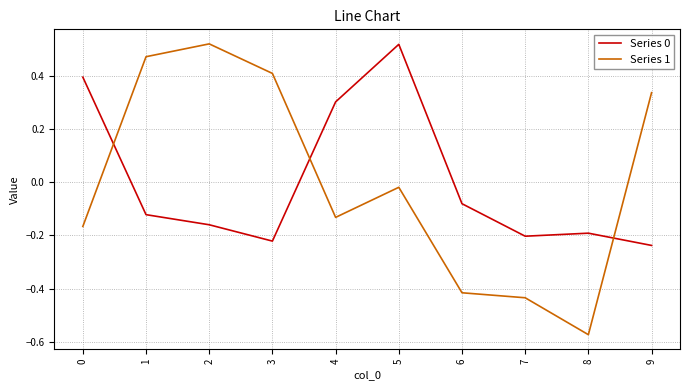

True or false: Series 0 and Series 1 intersect in this chart.

True